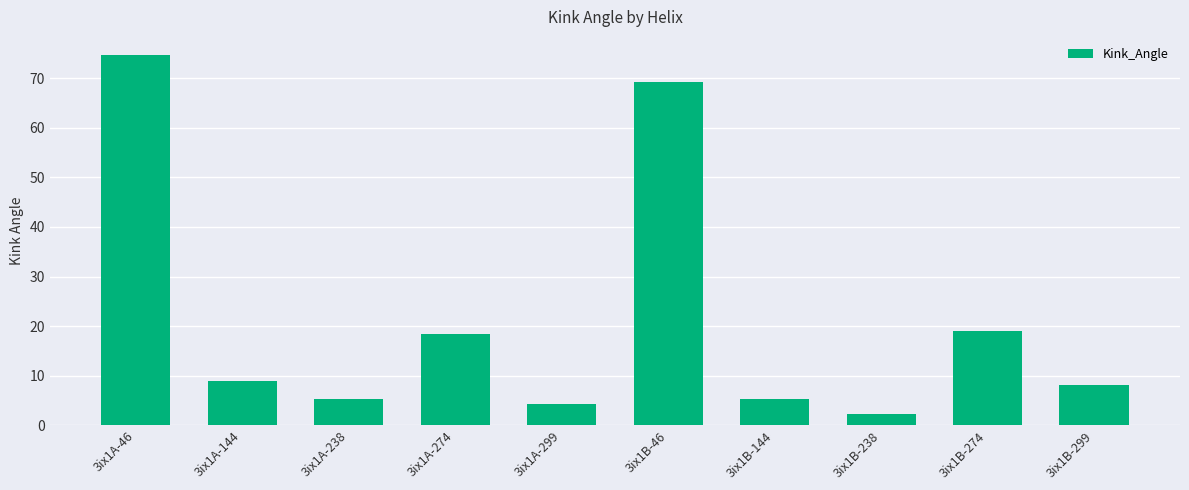

Which label corresponds to the largest value in the chart?

3ix1A-46